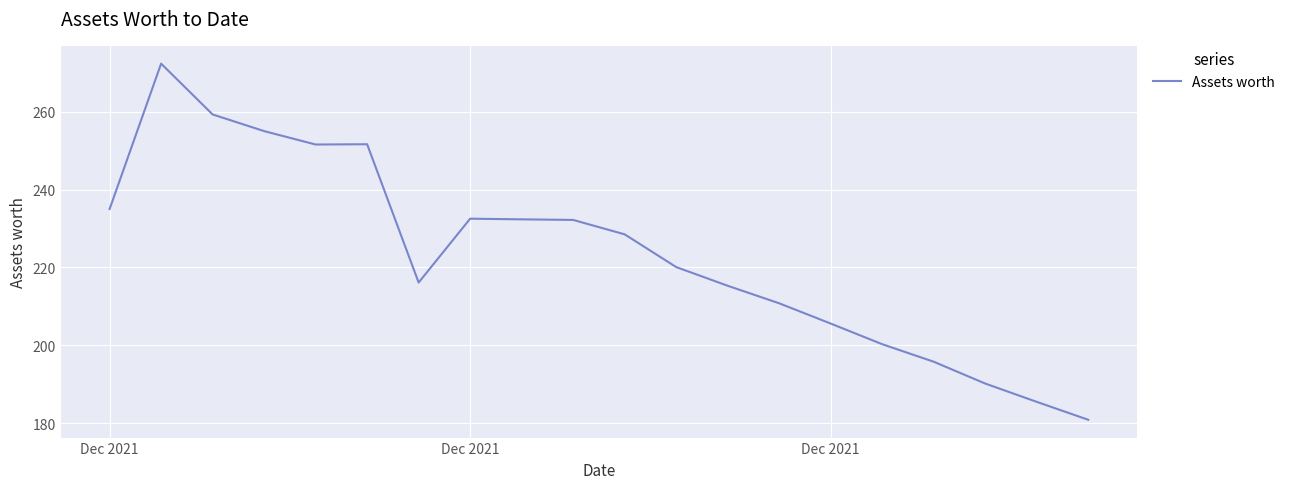

What is the minimum value shown in the chart?

180.9